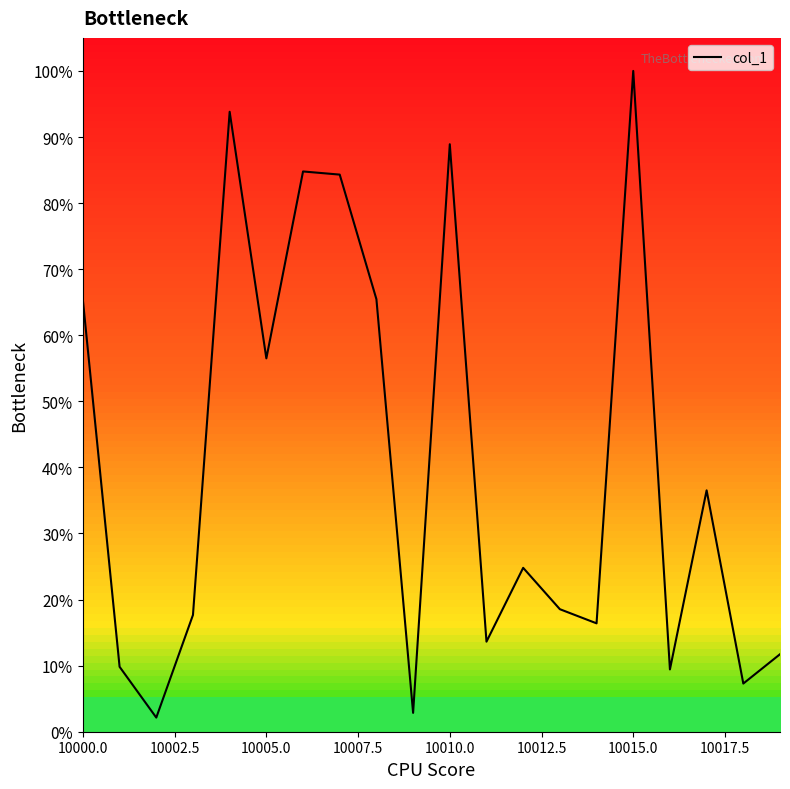

What is the smallest value displayed?

2.1